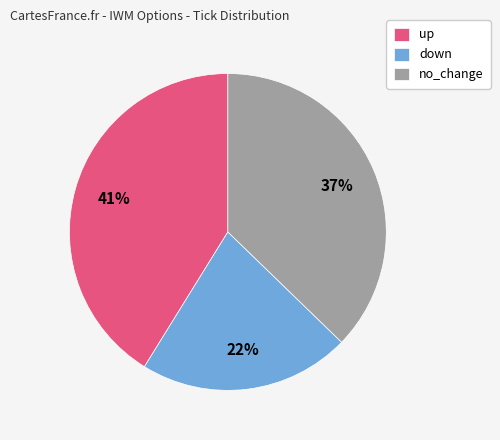

Is it true that down is 34% of the pie?

False